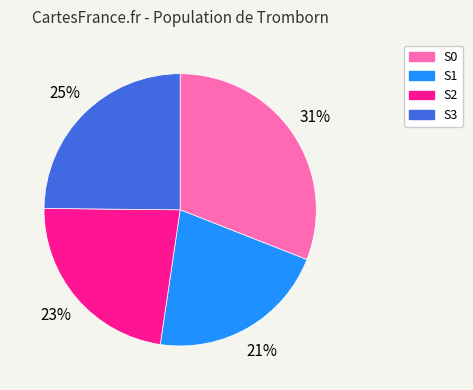

To the nearest percent, what is the difference between the largest and smallest slice percentages?

10%